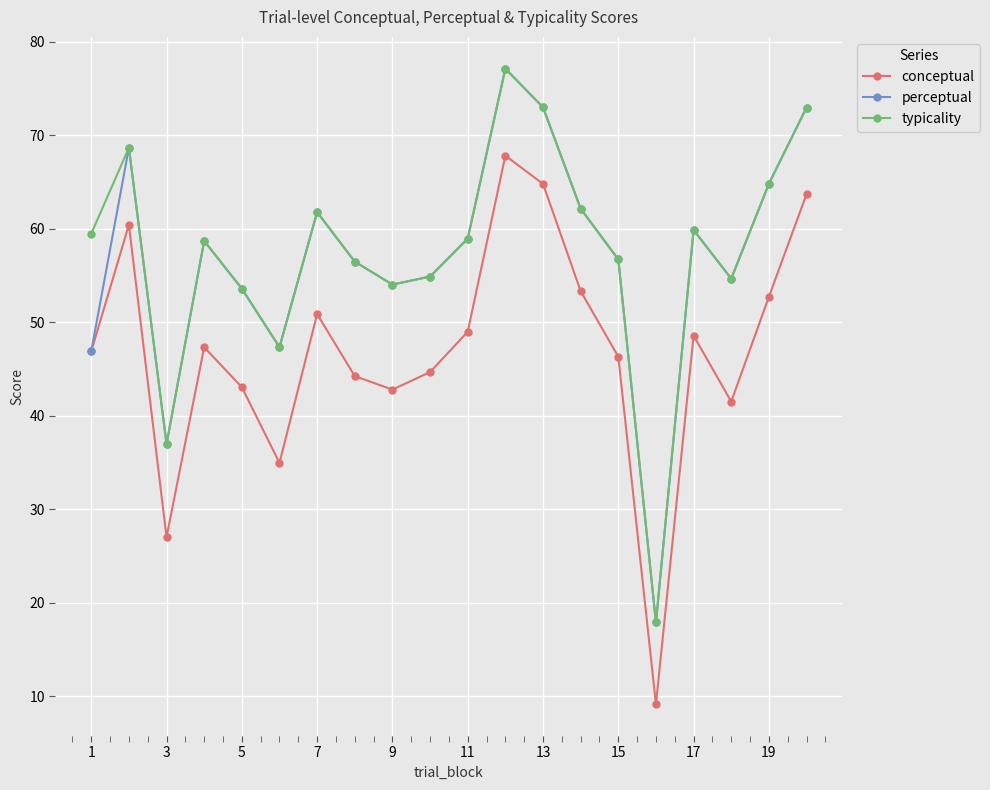

True or false: conceptual and typicality cross at least once.

False